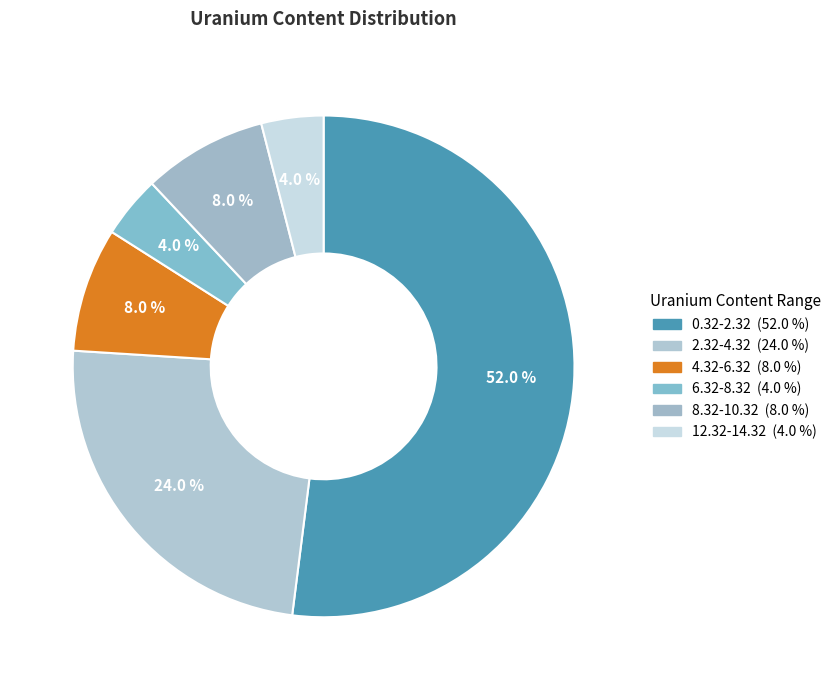

Combined, what portion of the pie is 4.32-6.32 and 0.32-2.32?

60.0%